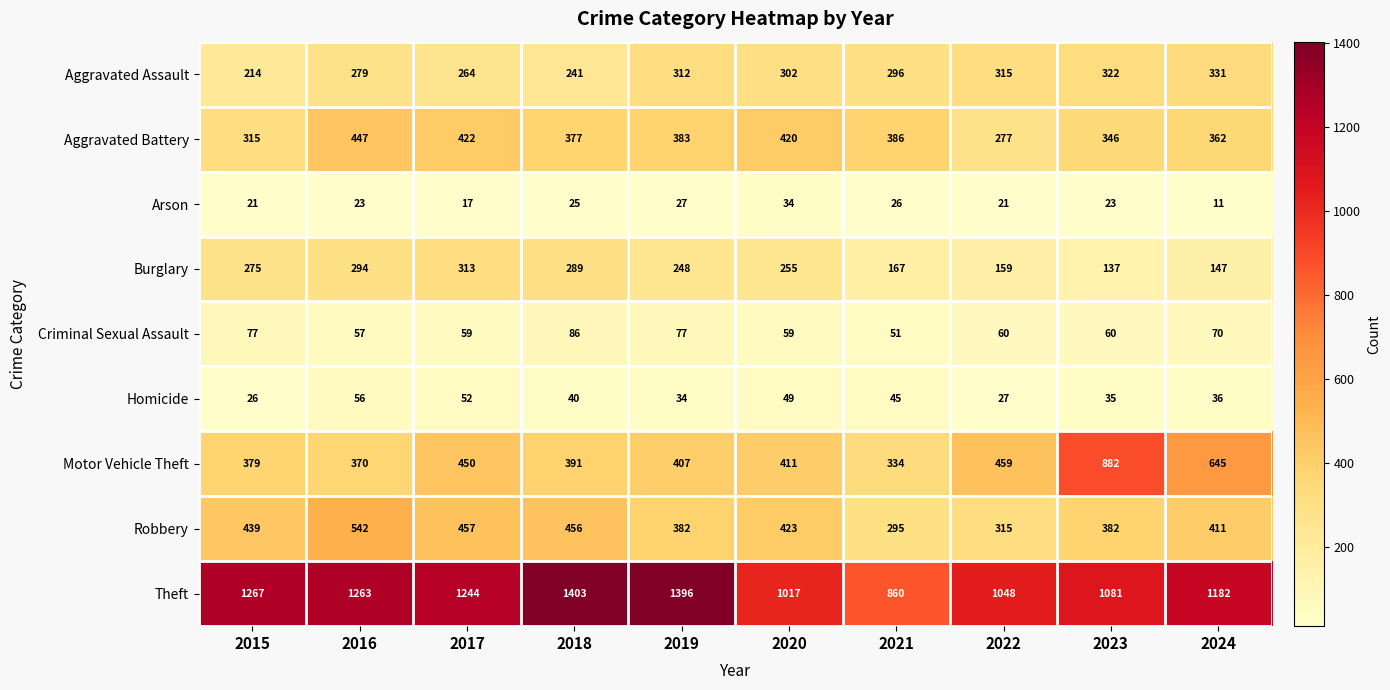

What is the difference between the maximum and second lowest values in the Aggravated Battery series?

132